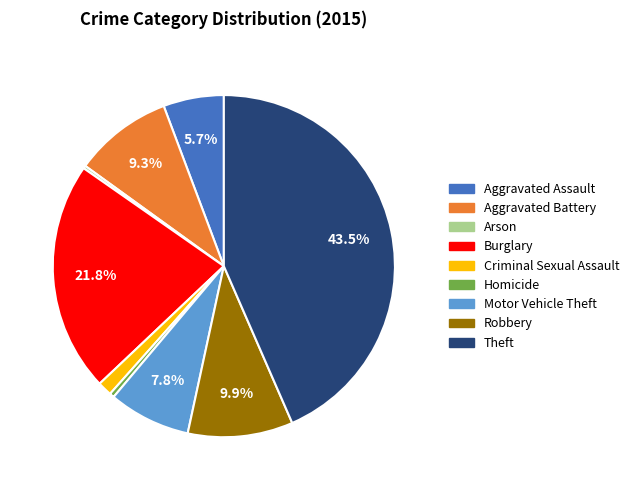

Is the sum of Aggravated Battery and Theft greater than half?

Yes